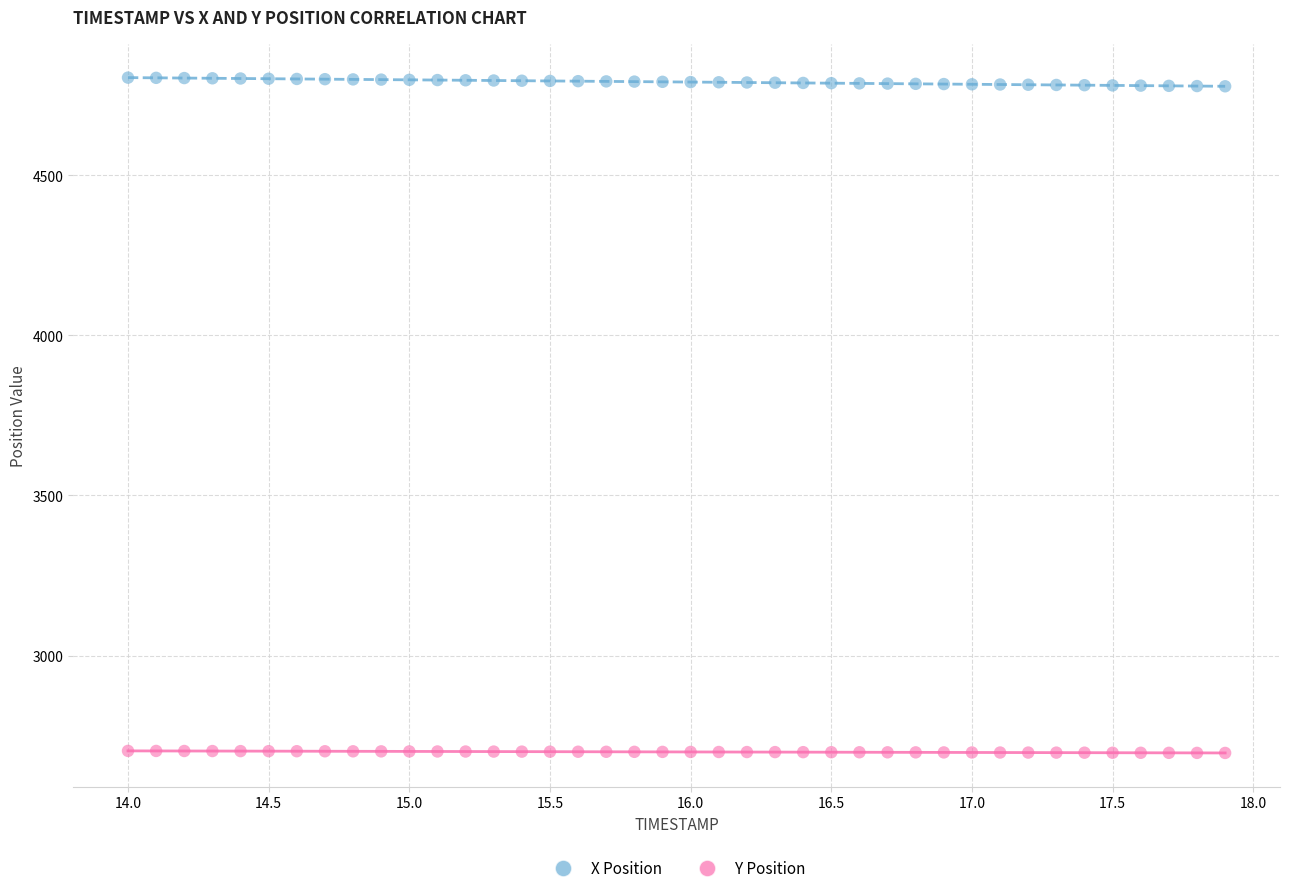

Which series has the largest Y range (max minus min)?

X Position